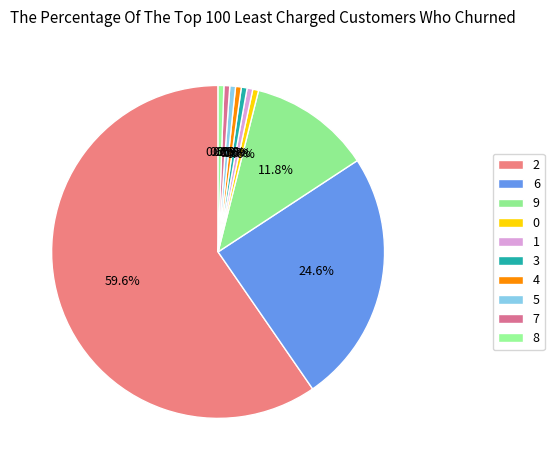

Rank the categories by value from lowest to highest.

4, 3, 1, 5, 8, 0, 7, 9, 6, 2